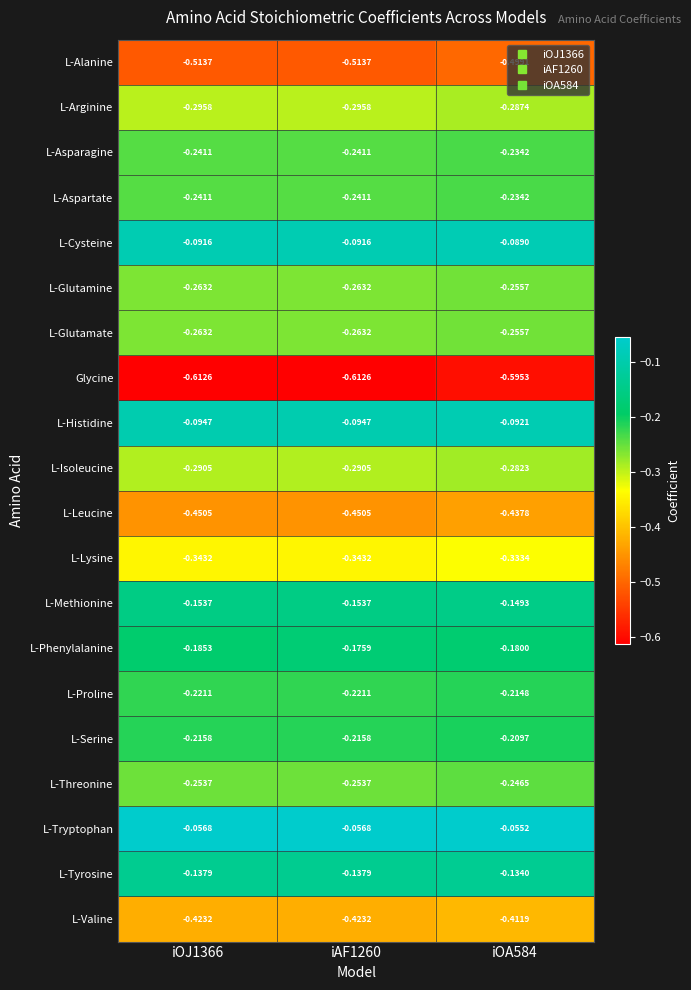

Is the value of L-Methionine at iOA584 greater than the value of L-Arginine at iAF1260?

Yes